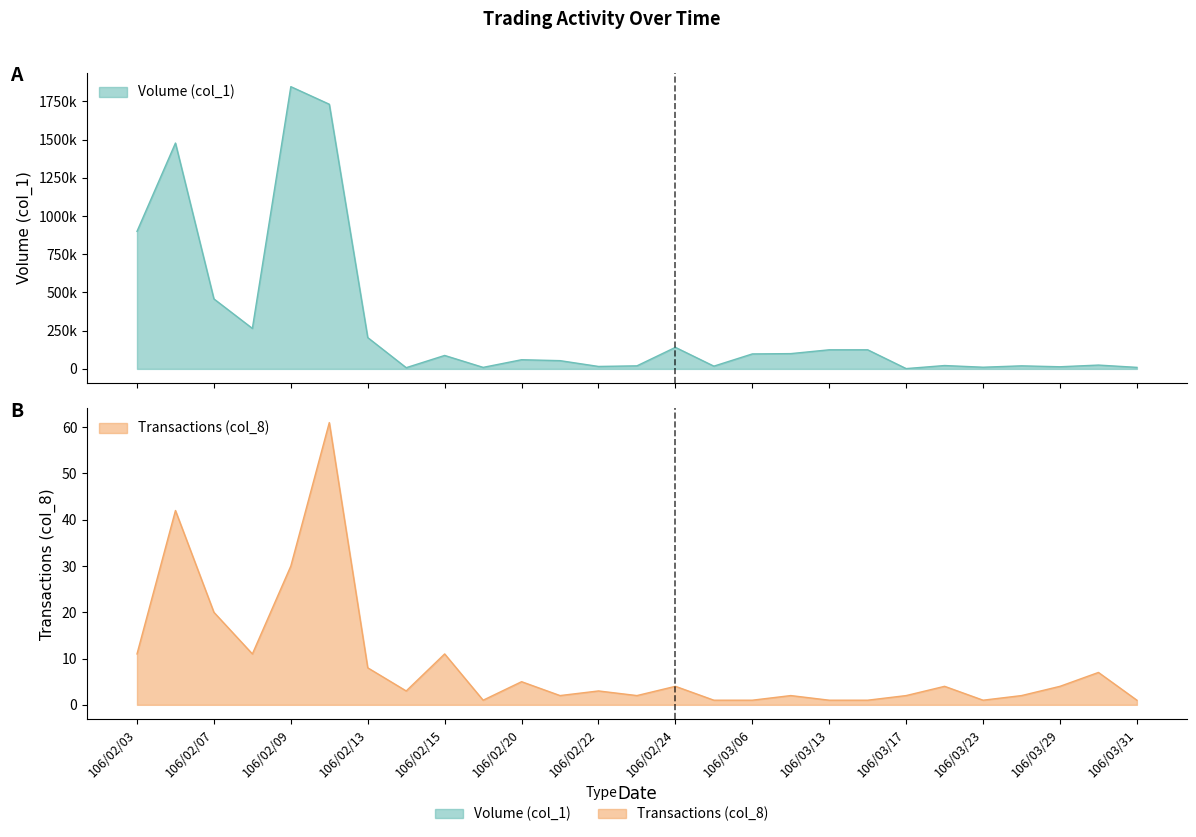

Is it true that Transactions (col_8) equals 1 at 106/03/03?

False